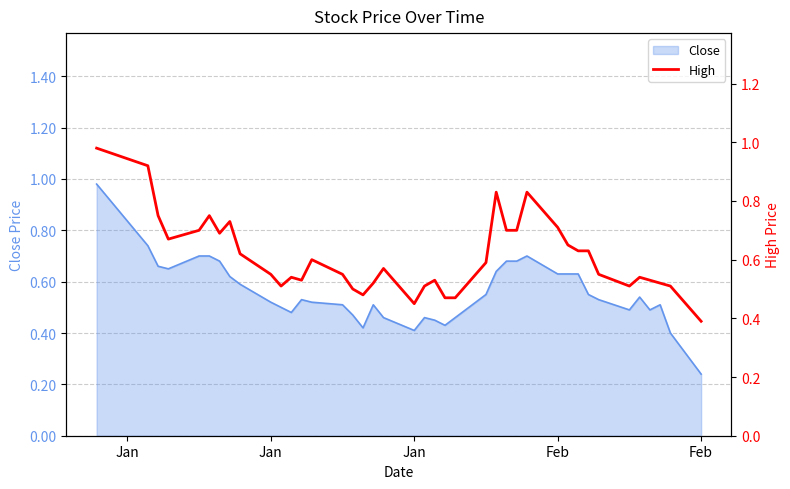

What is the difference between the maximum and second lowest values?

0.5